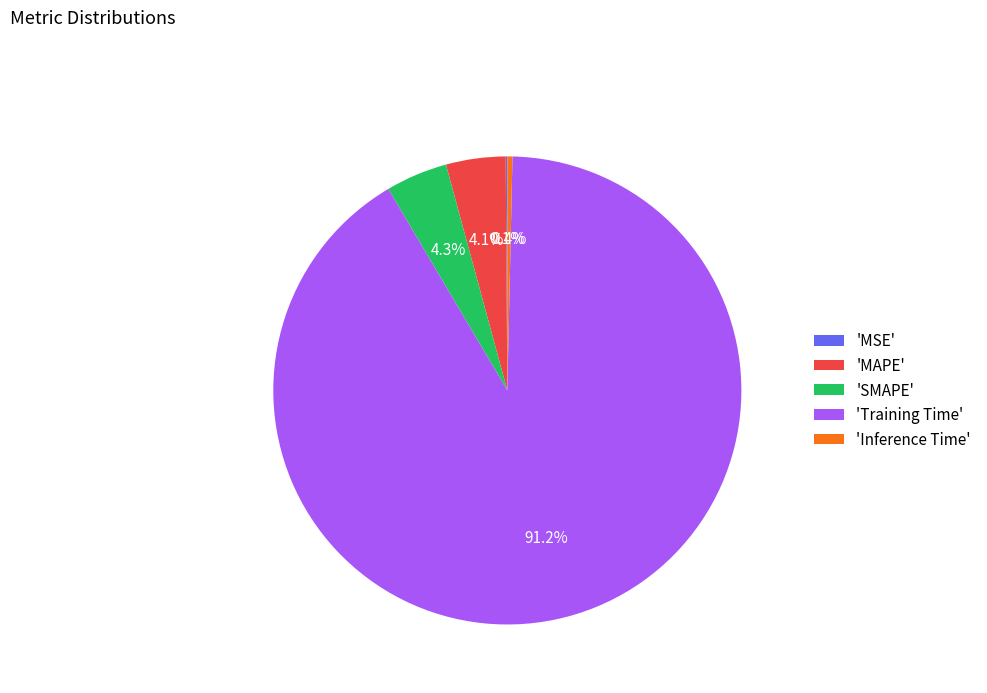

What is the largest slice in the pie chart?

'Training Time'